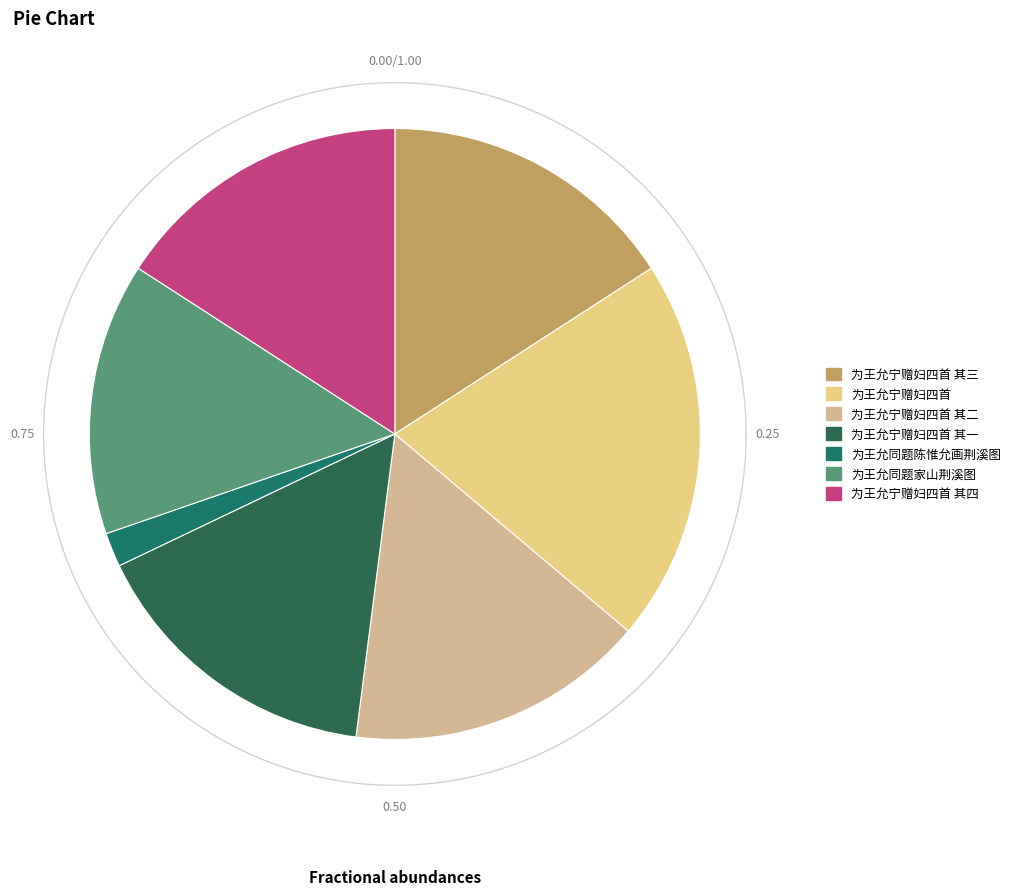

True or false: 为王允宁赠妇四首 accounts for 33% of the total.

False